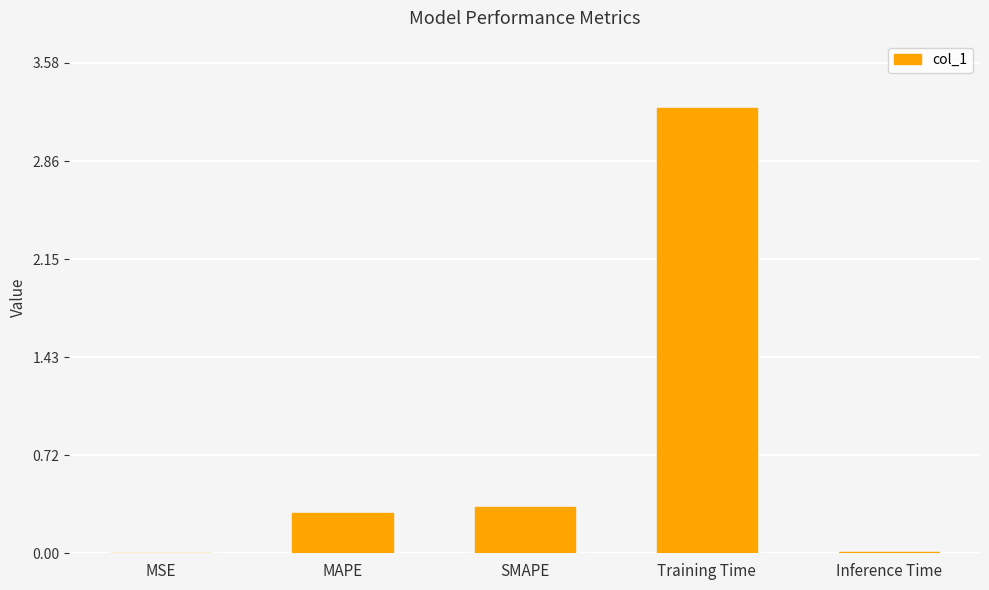

Between Training Time and MSE, which is larger?

Training Time